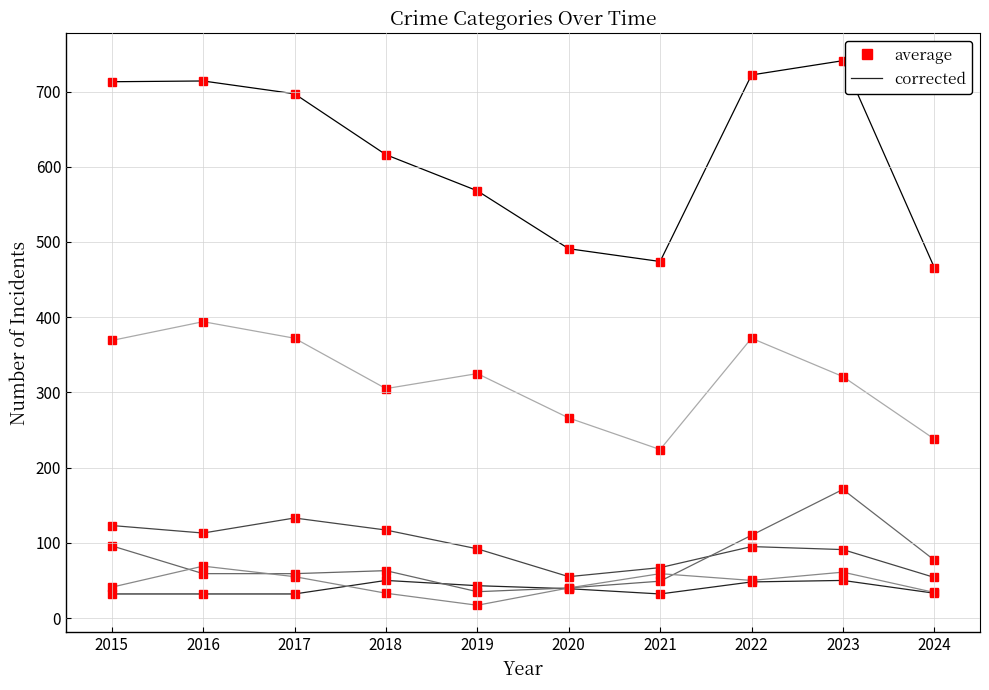

Which category has the highest value across all series?

2023